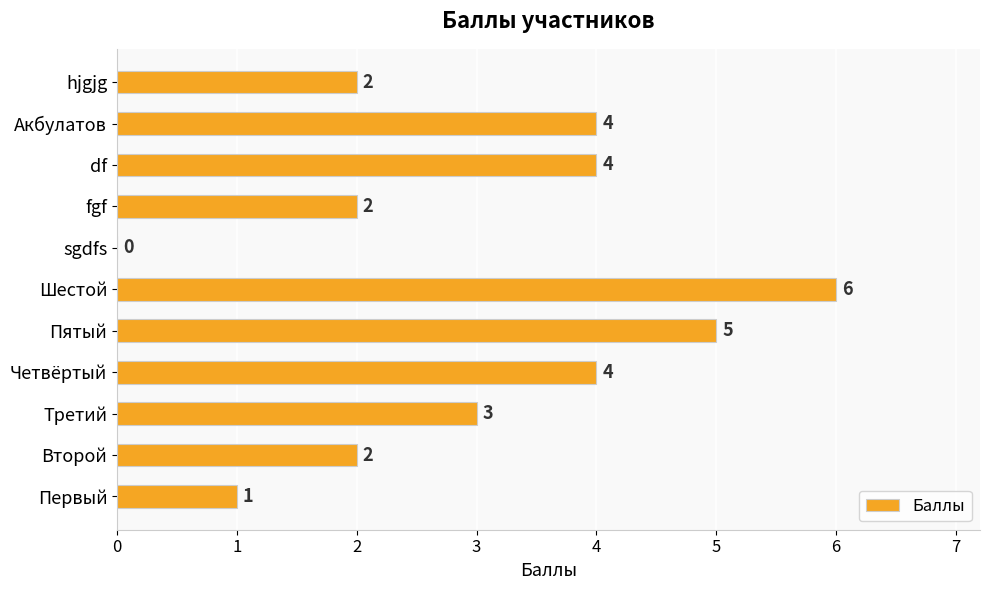

At which label is the value closest to 3?

Третий